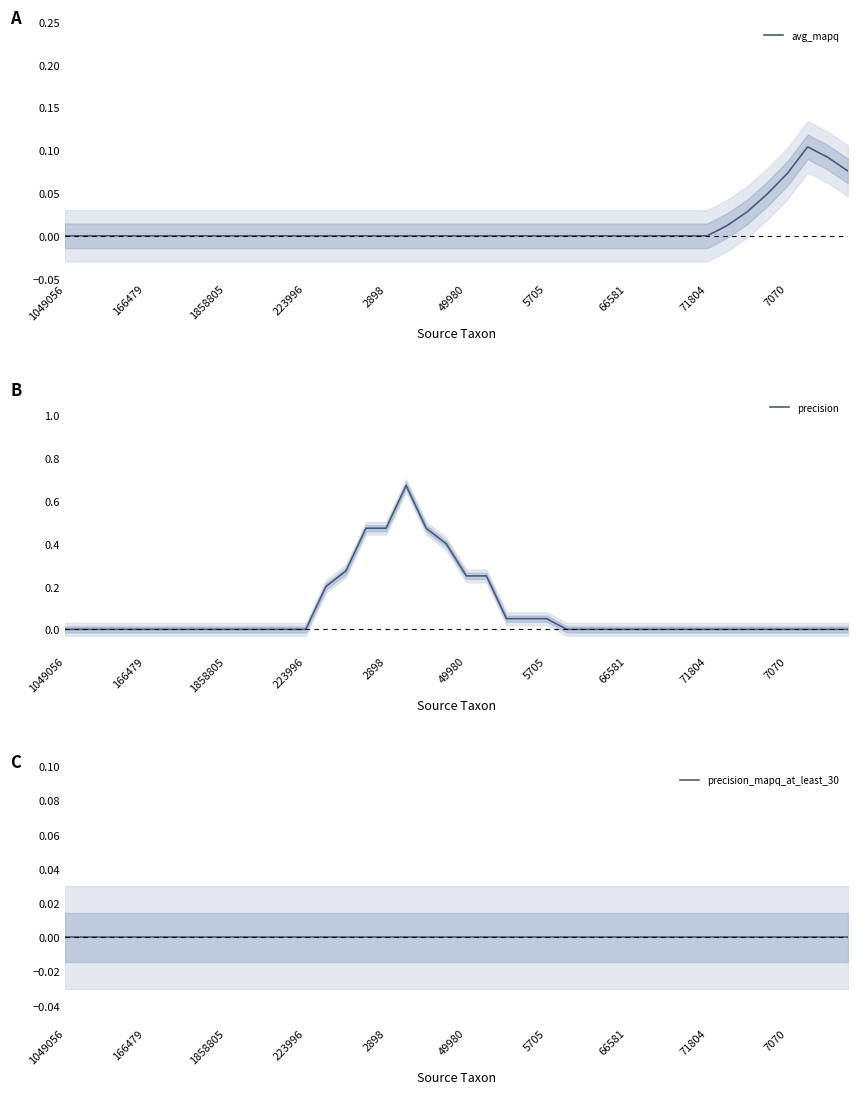

Which series has the largest range (max minus min)?

precision